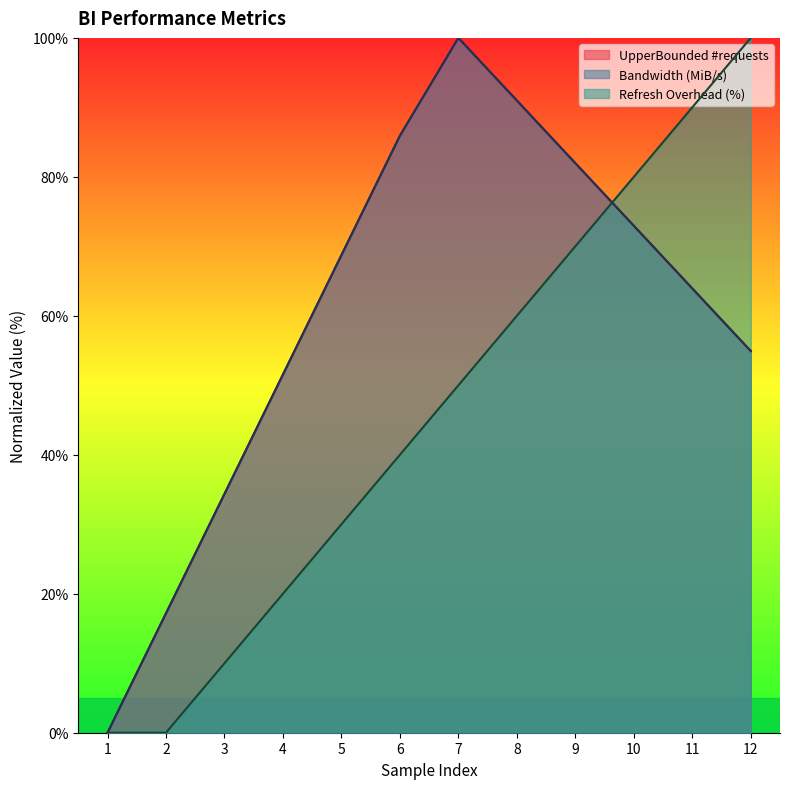

Count the number of categories in the chart.

12